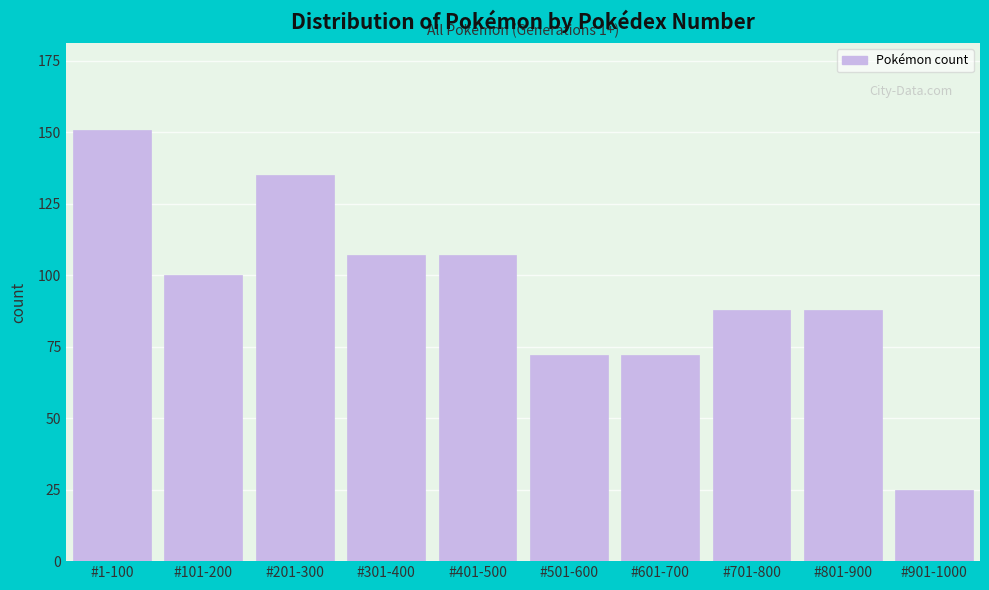

Reading left to right, transcribe all the data shown in this chart.

#1-100=151	#101-200=100	#201-300=135	#301-400=107	#401-500=107	#501-600=72	#601-700=72	#701-800=88	#801-900=88	#901-1000=25